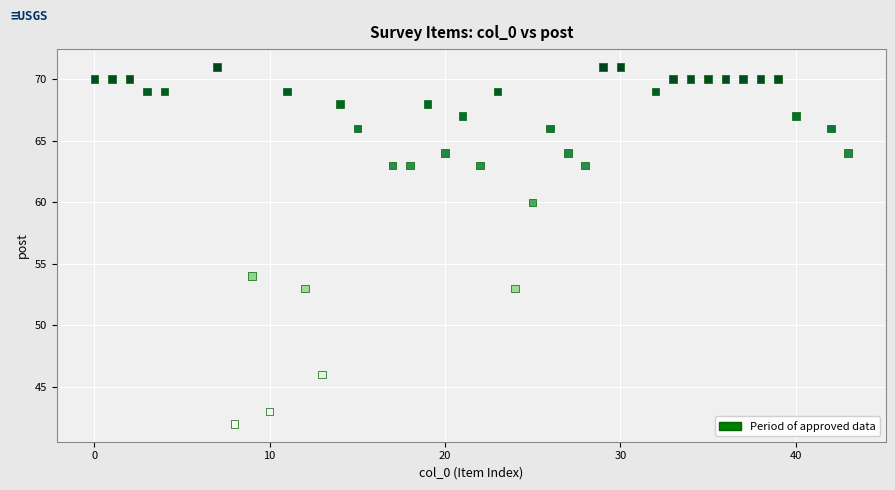

What Y value in the scatter plot is closest to 56?

54